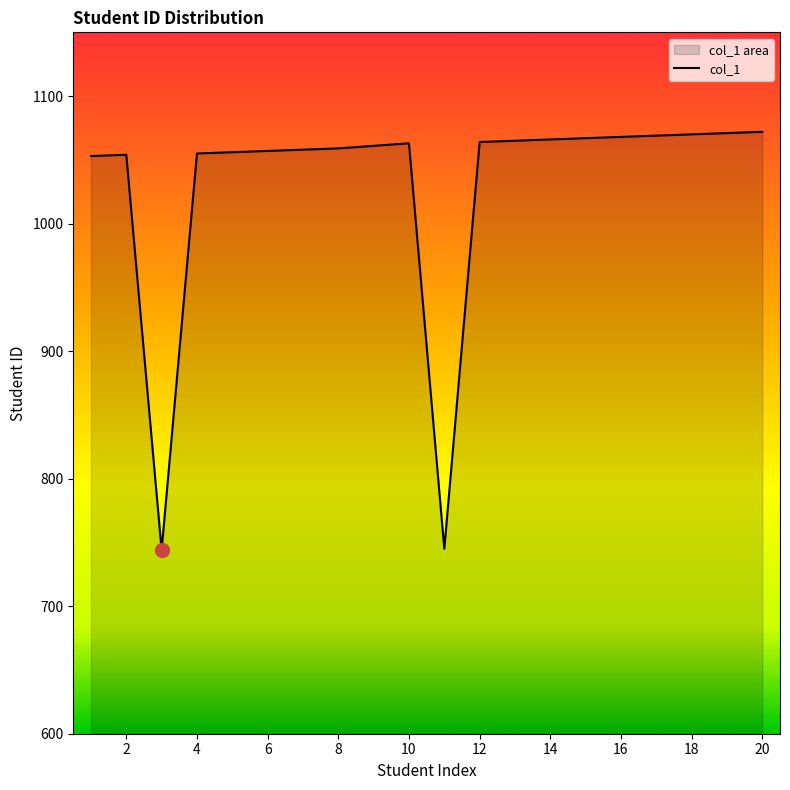

Is it true that the value at 20 is 350?

False